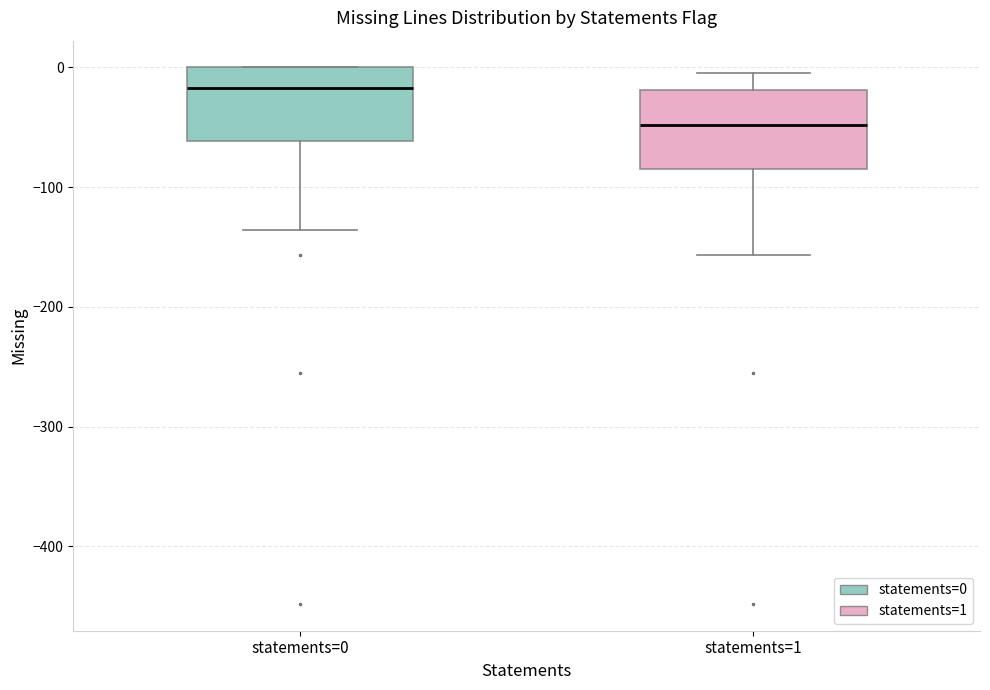

Reading left to right, transcribe this box plot: for each box, give where its median line is, the range the box spans, and where its two whiskers end, as read against the y-axis. The values are not printed on the chart, so give them approximately, as read against the axis.

statements=0: median -20, box -60 to 0, whiskers -140 to 0
statements=1: median -50, box -80 to -20, whiskers -160 to 0